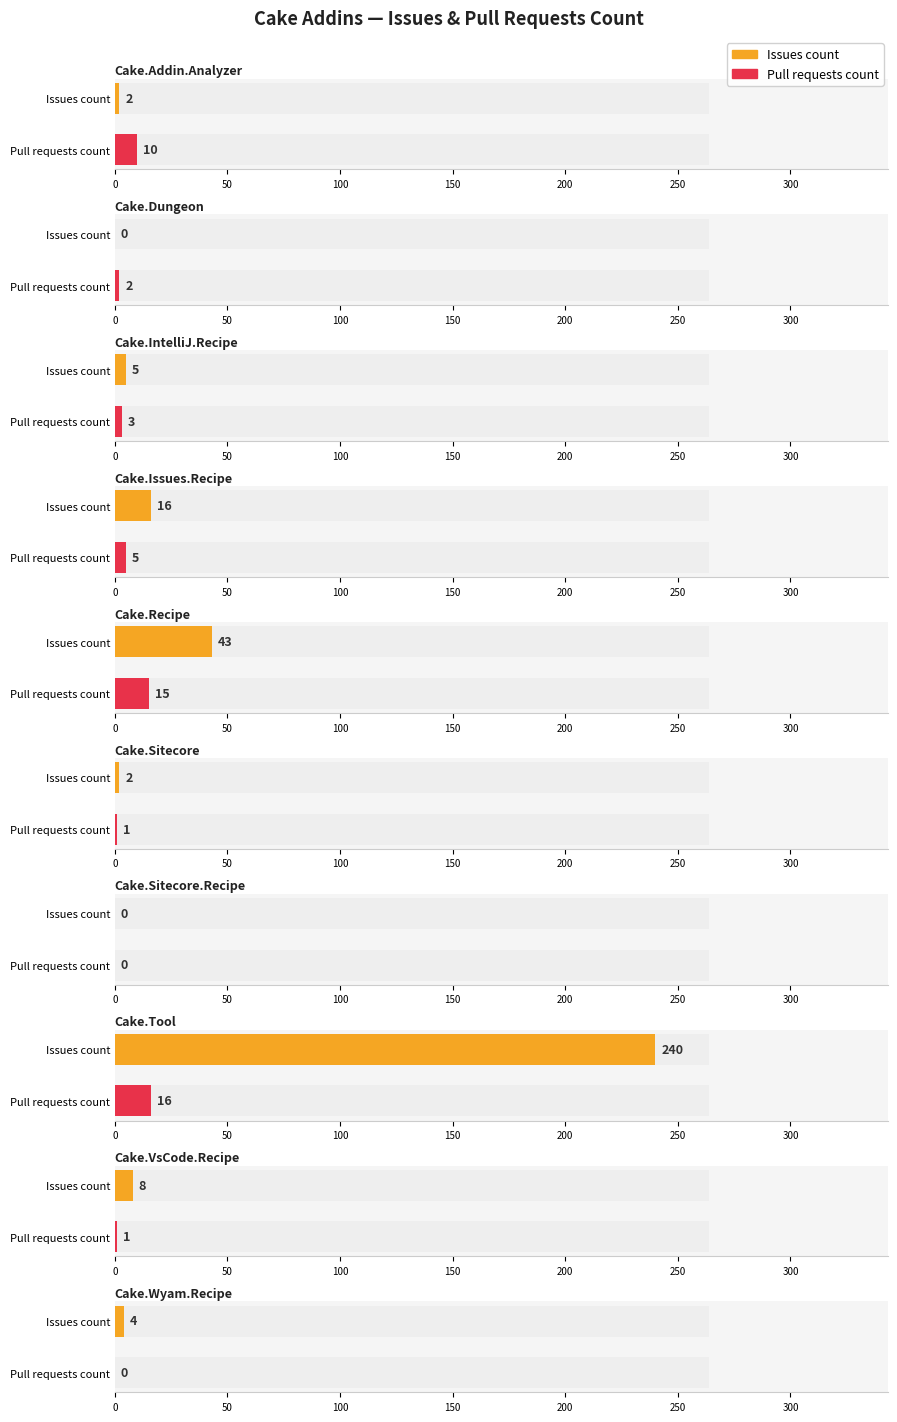

At which label does Issues count first exceed 5?

Cake.Issues.Recipe